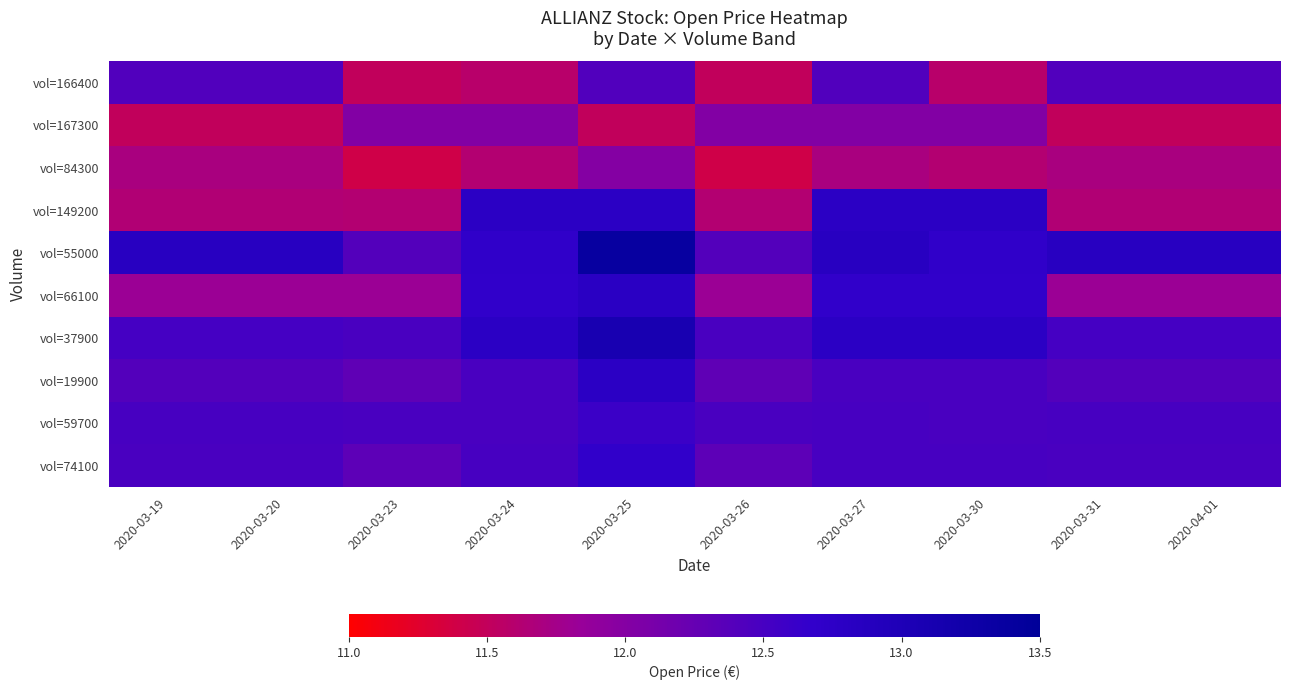

At which category does the chart reach its peak across all series?

2020-03-25